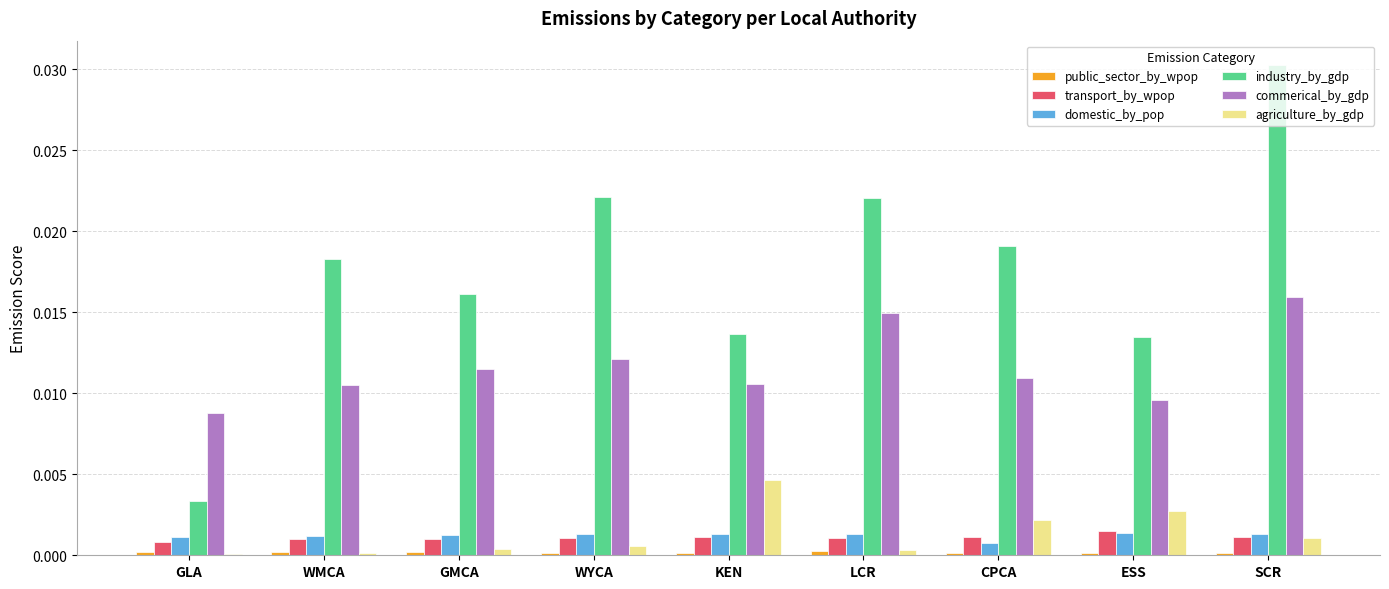

Is the value of commerical_by_gdp at LCR greater than the value of domestic_by_pop at WYCA?

Yes